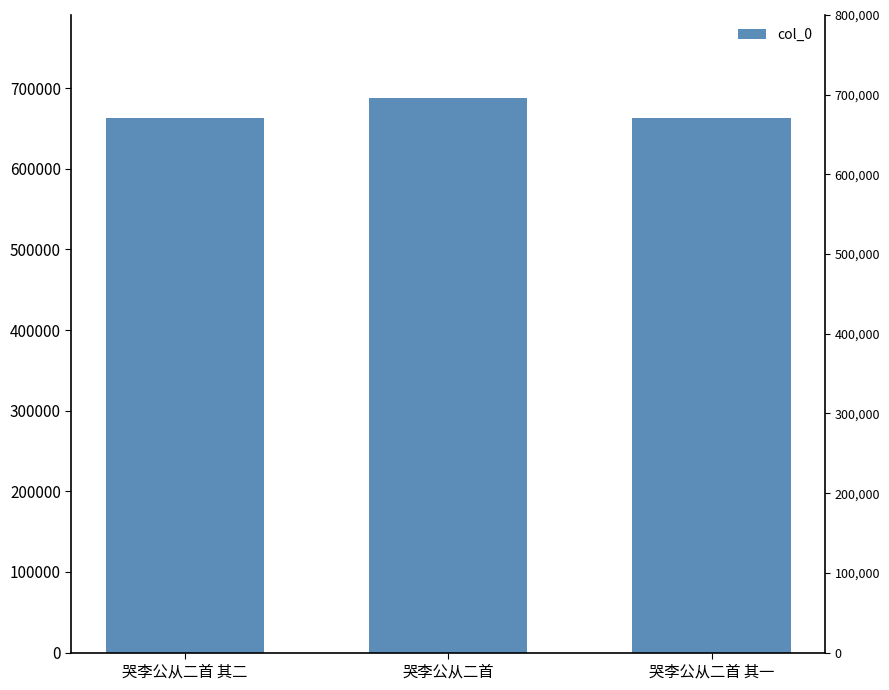

What position from the right is 哭李公从二首 其二?

3